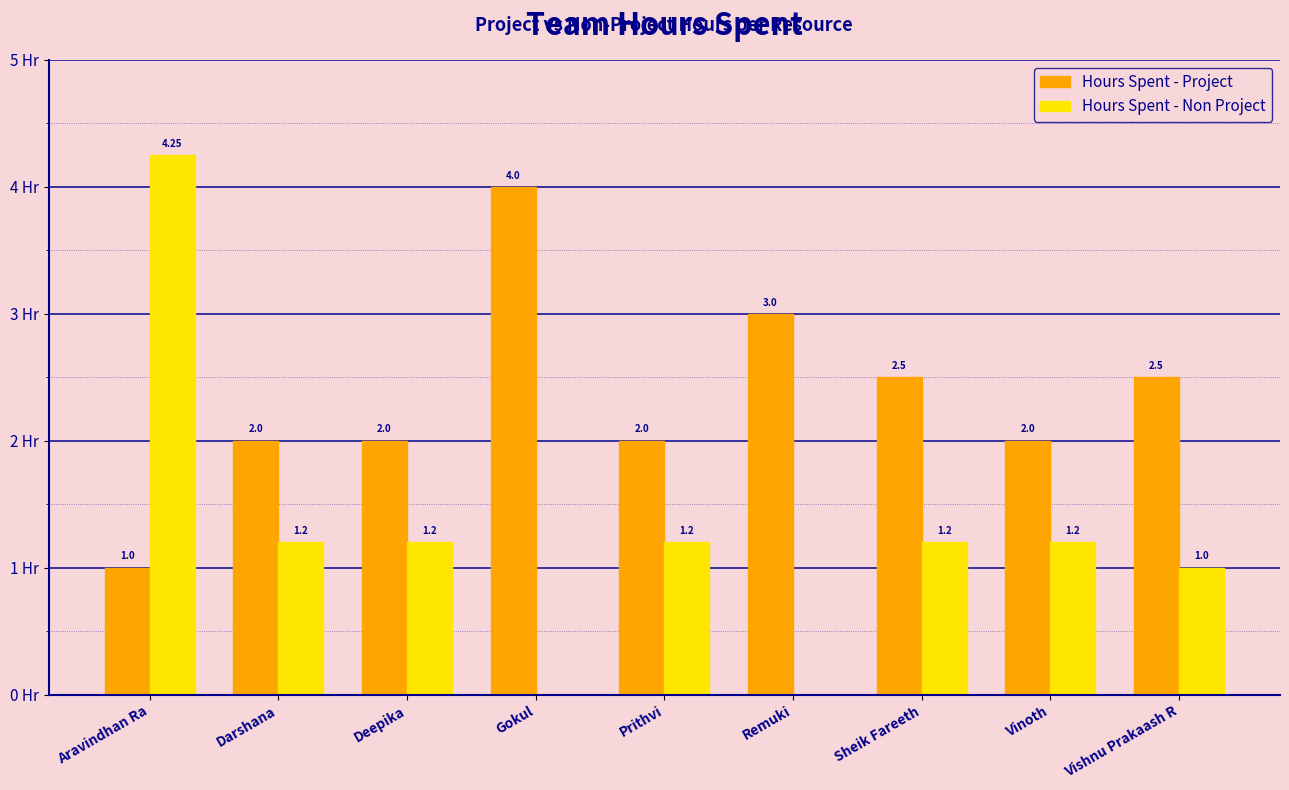

At which label does Hours Spent - Non Project first exceed 1?

Aravindhan Ra